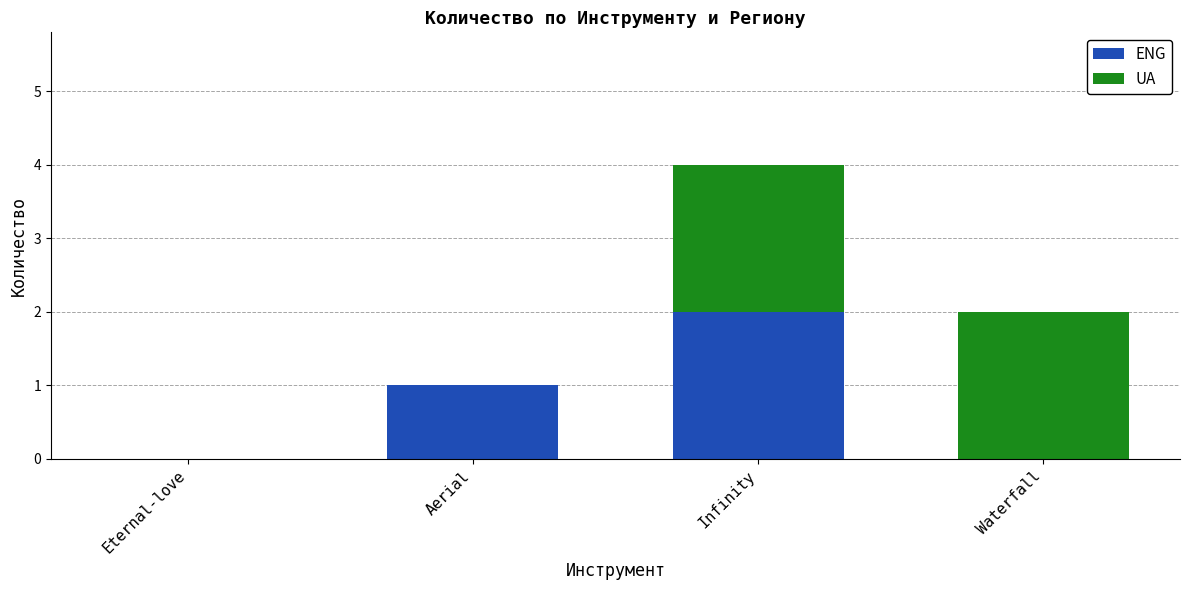

What is the difference between the ENG values at Aerial and Eternal-love?

1